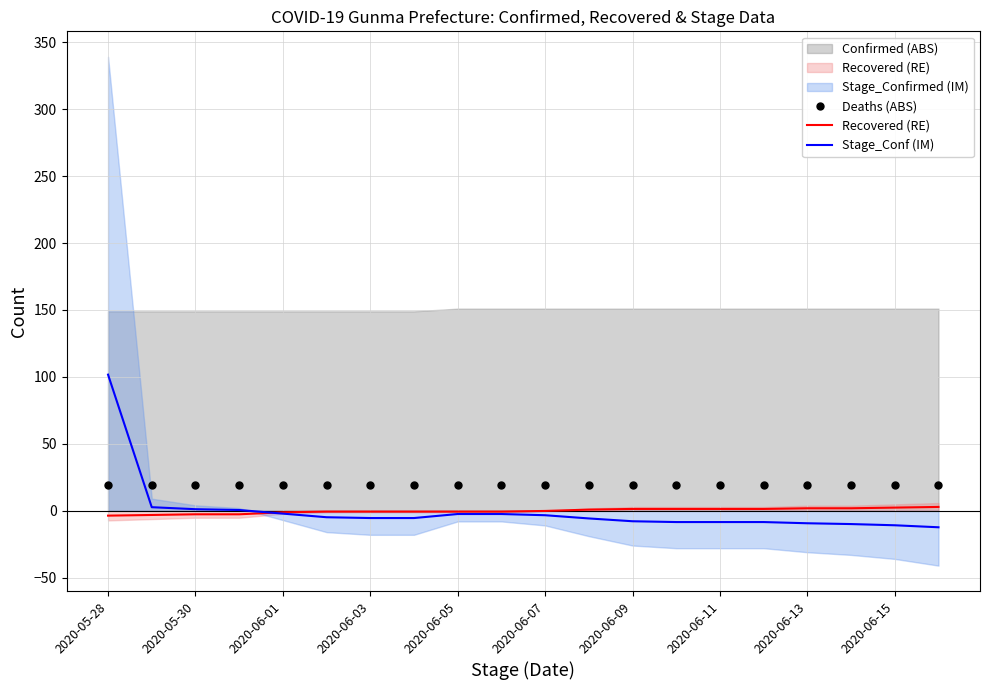

The Deaths (ABS) series shows 12.1 at 2020-06-01. True or false?

False